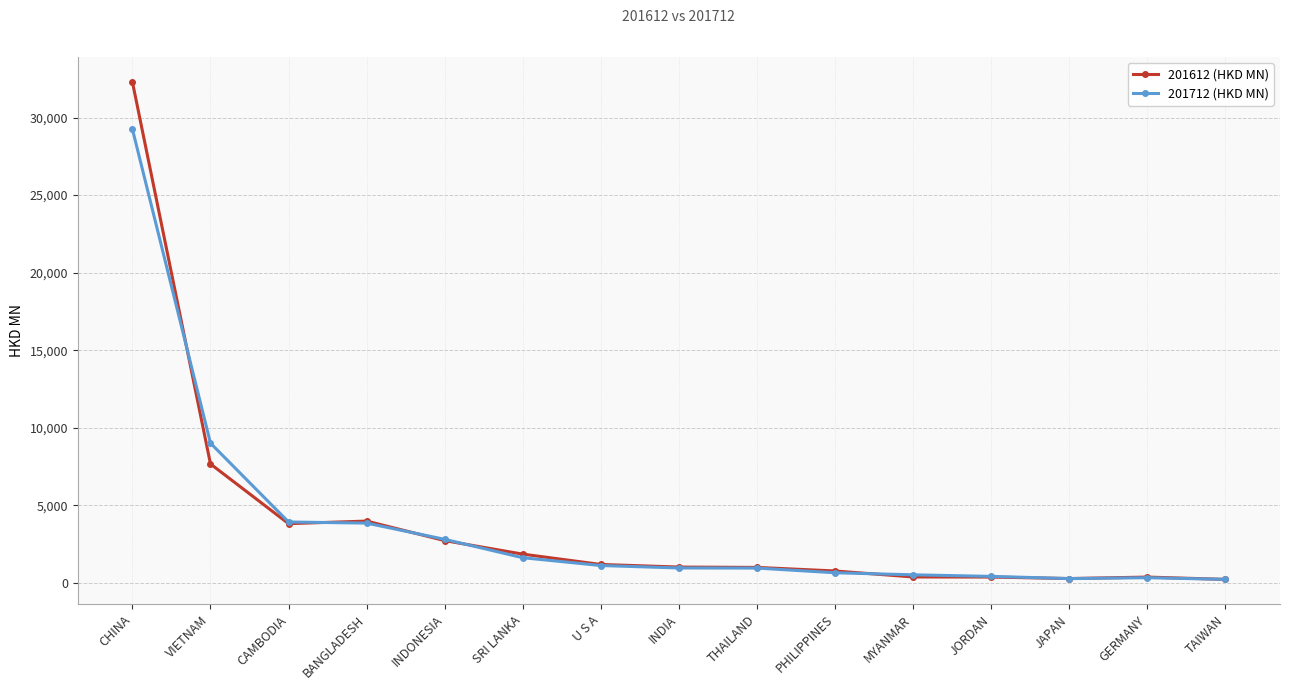

What is the sum of the 201712 (HKD MN) values at GERMANY and U S A?

1436.9